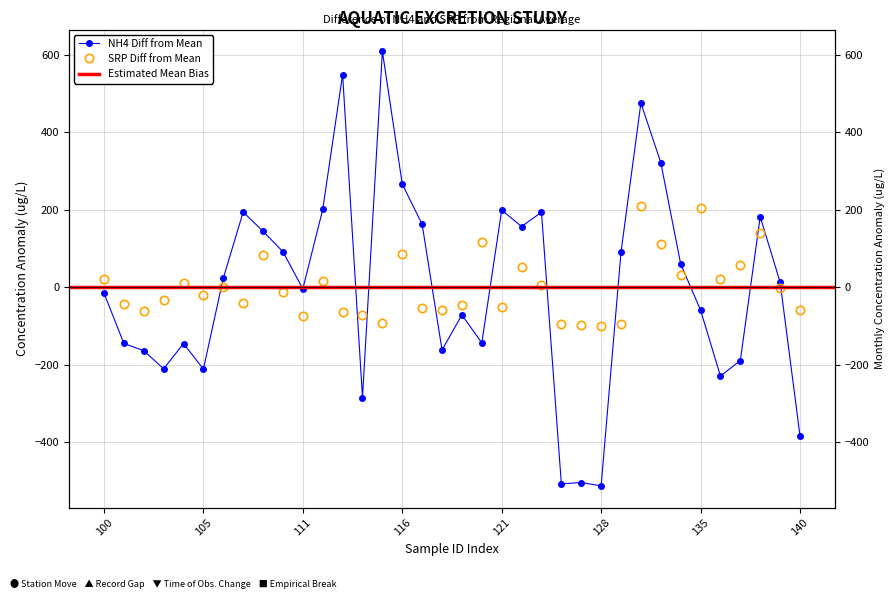

Does the chart display data point markers on the line(s)?

Yes